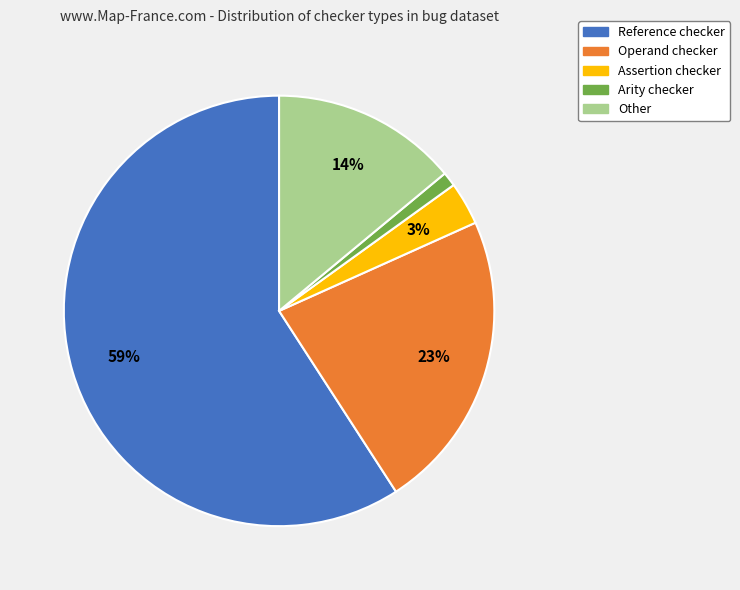

Approximately how many times larger is the value at Assertion compared to Arity?

3.0